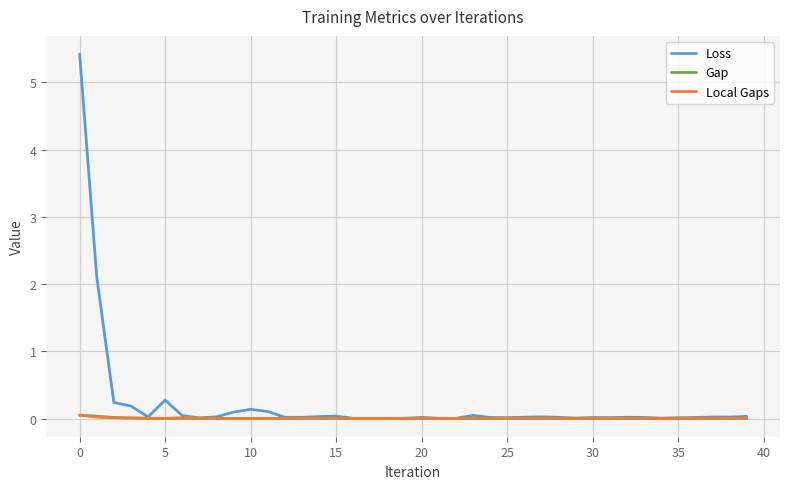

What is the maximum value shown in the chart?

5.4